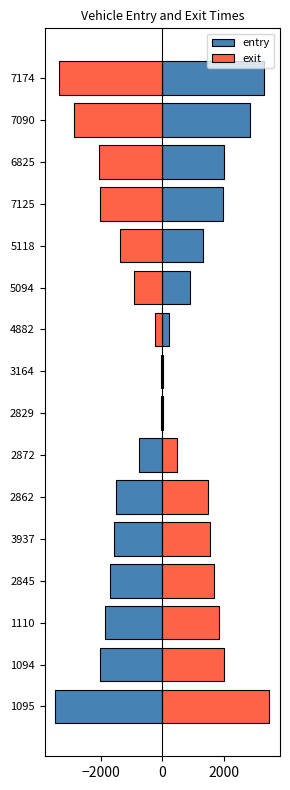

How many positive values does the entry series have?

8